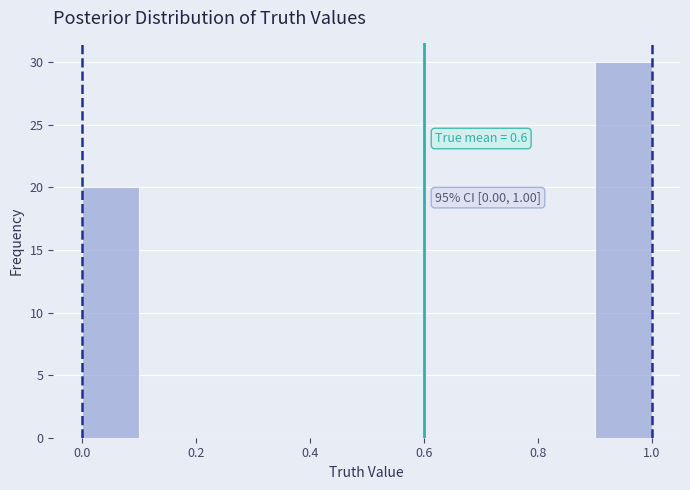

Over which range of the x-axis is the bar tallest?

0.9 to 1.0